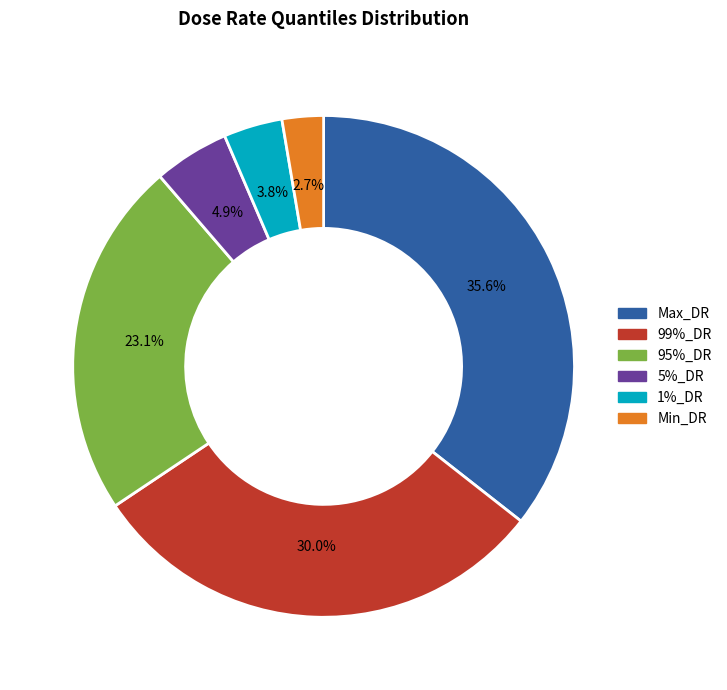

Combined, do 1%_DR and Min_DR account for over 50%?

No